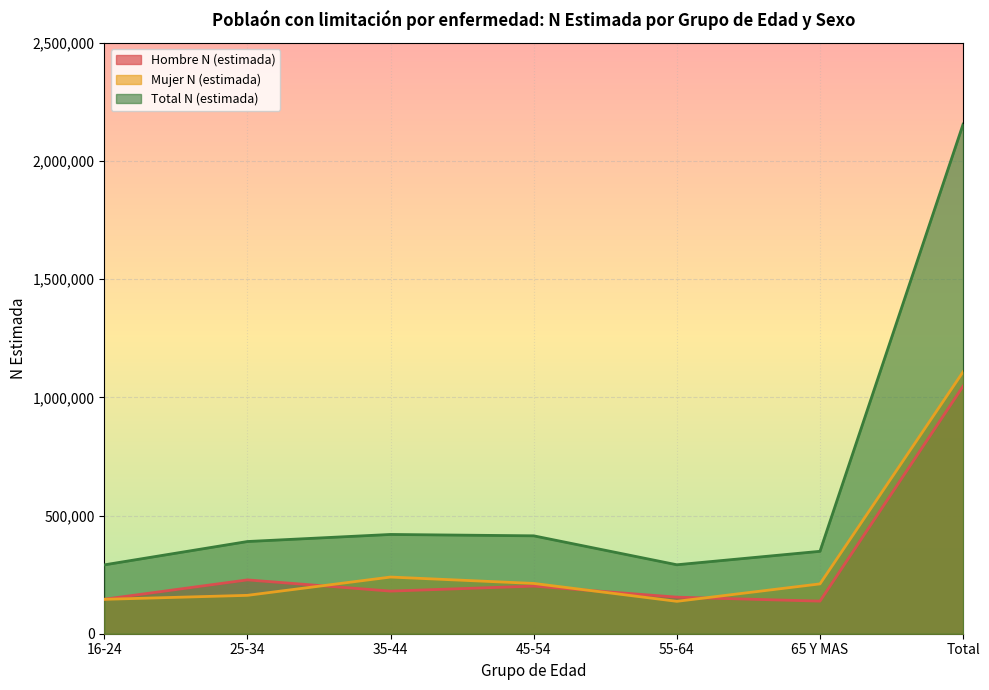

What are all the series names shown in the legend?

Hombre N (estimada), Mujer N (estimada), Total N (estimada)